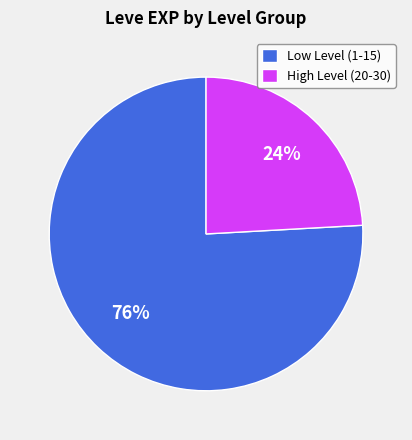

Do Low Level (1-15) and High Level (20-30) together represent more than half of the pie?

Yes